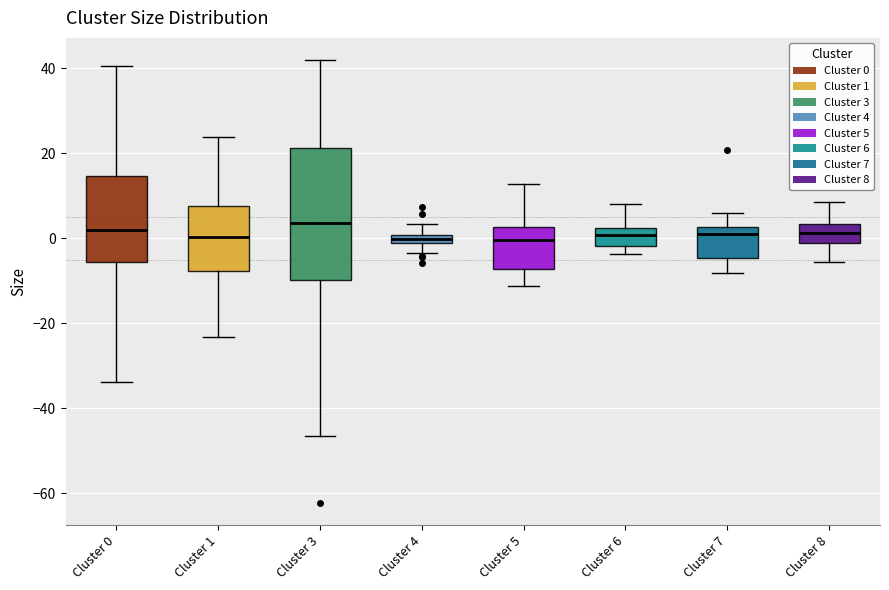

Where does the lower whisker of the box for Cluster 7 end on the y-axis? The values are not printed on the chart, so give them approximately, as read against the axis.

-8